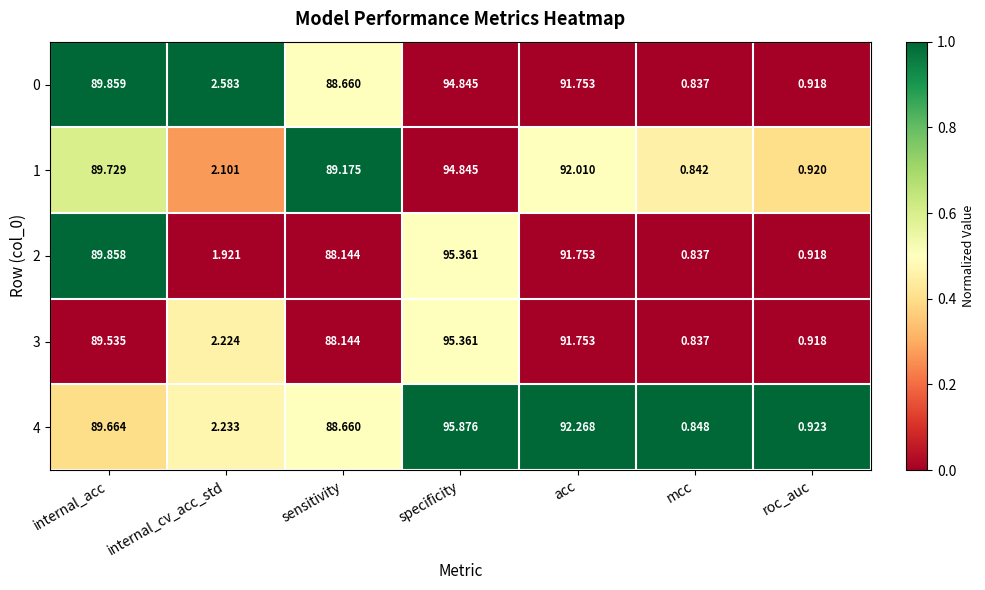

At which label does 1 first exceed 89?

internal_acc